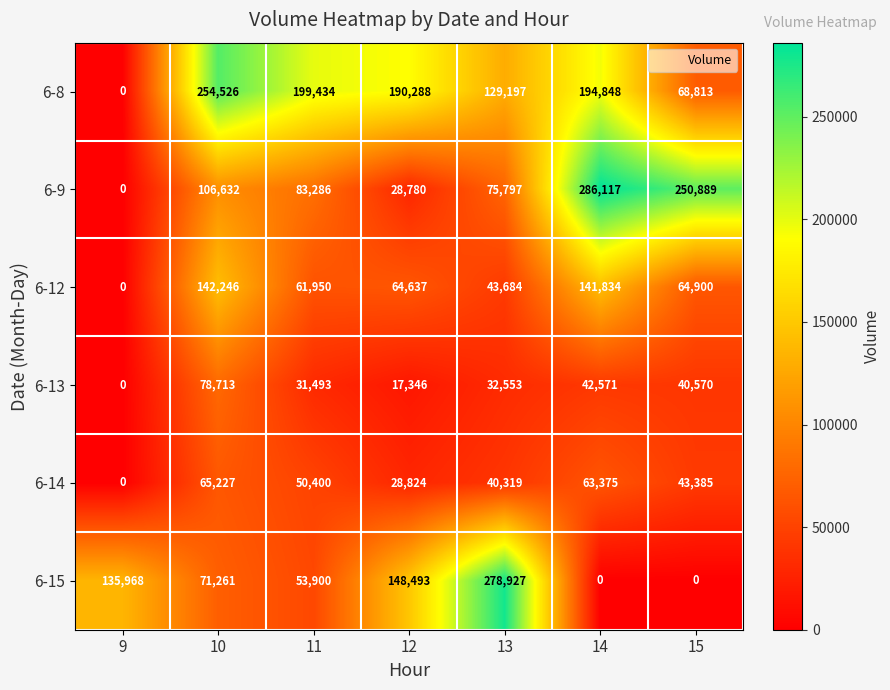

What is the average value of the 6-15 series?

98364